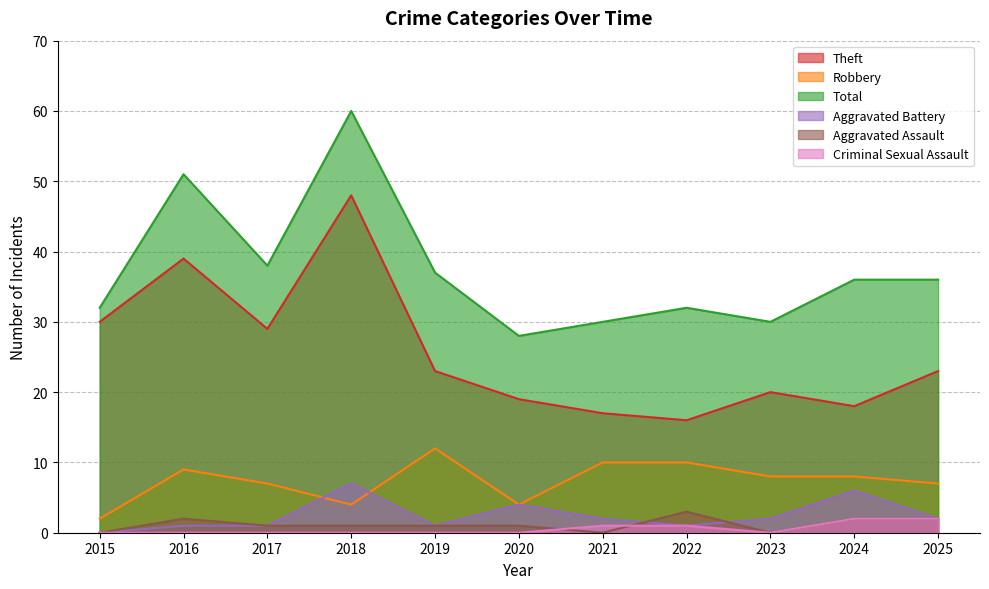

How many interior local peaks does the Total series have?

3